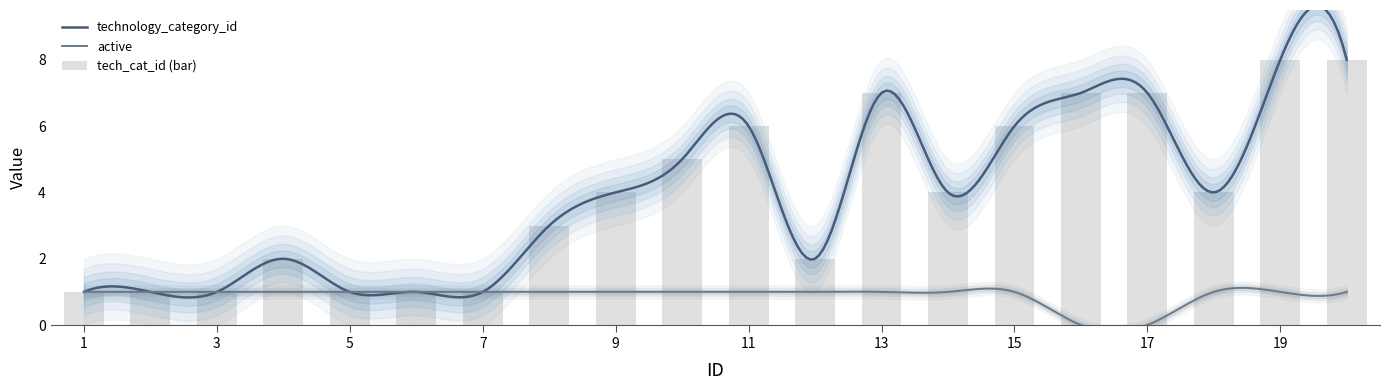

How many values are below 4?

9